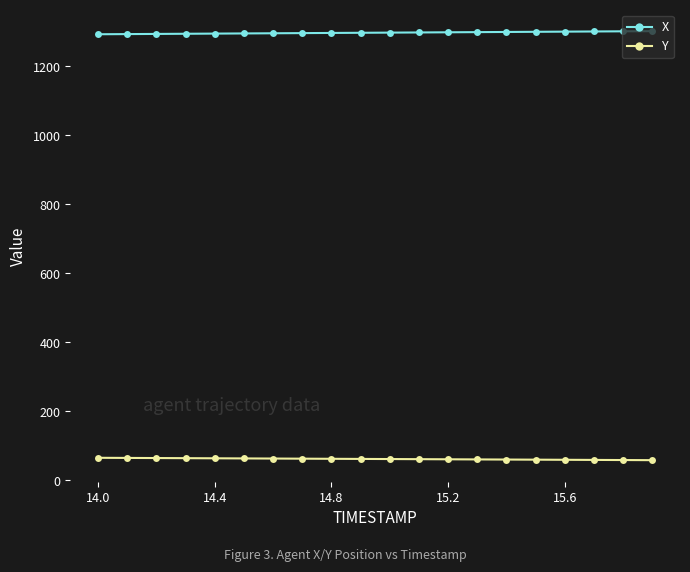

List the series in order of their peak value, lowest first.

Y, X